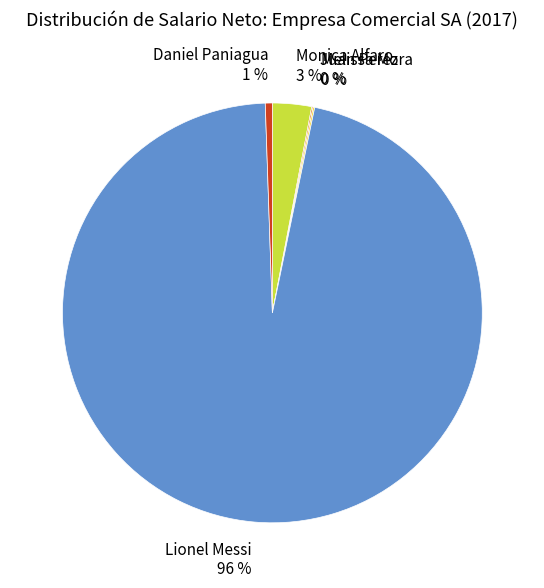

To the nearest percent, what is the difference between the largest and smallest slice percentages?

96%